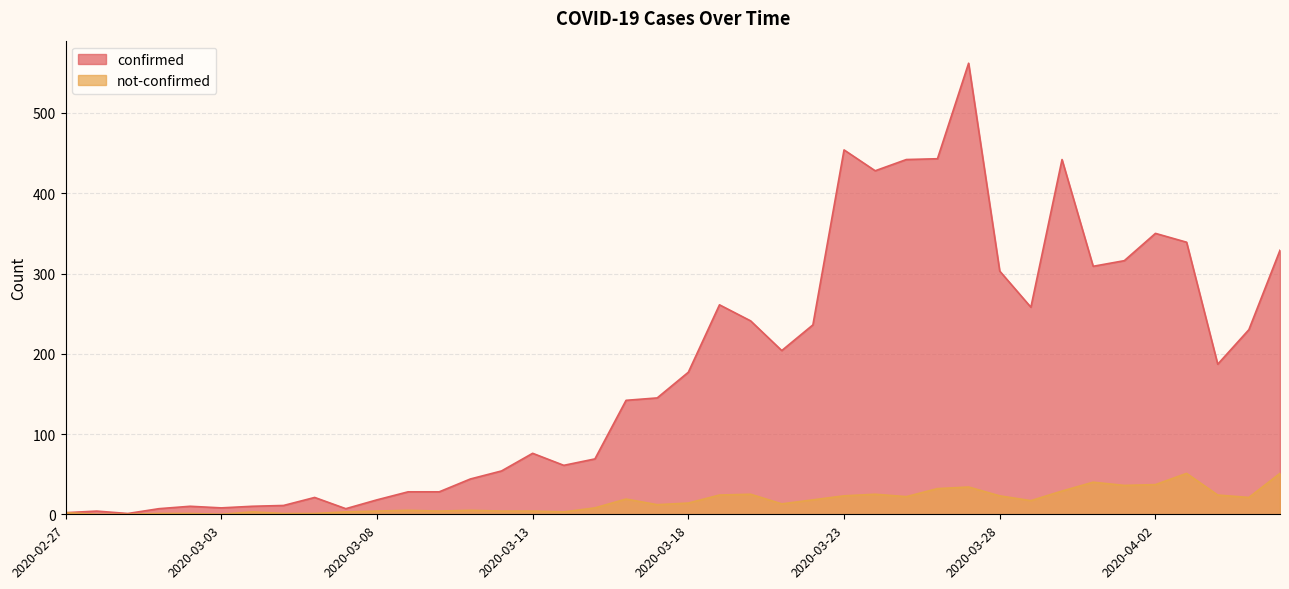

What are all the series names shown in the legend?

confirmed, not-confirmed